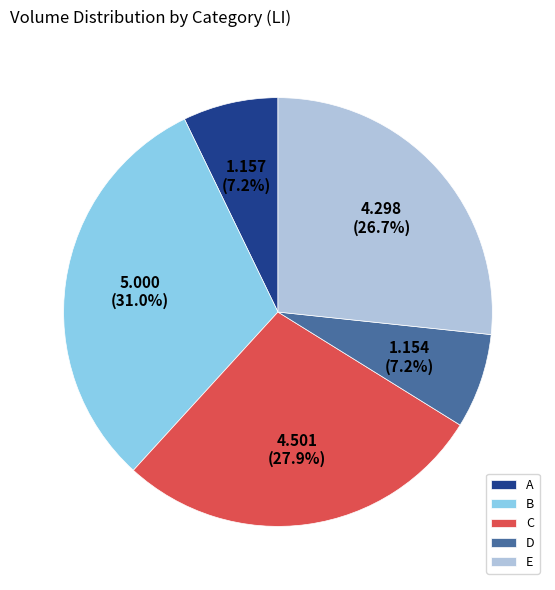

What is the ratio of the value at E to the value at B?

0.9